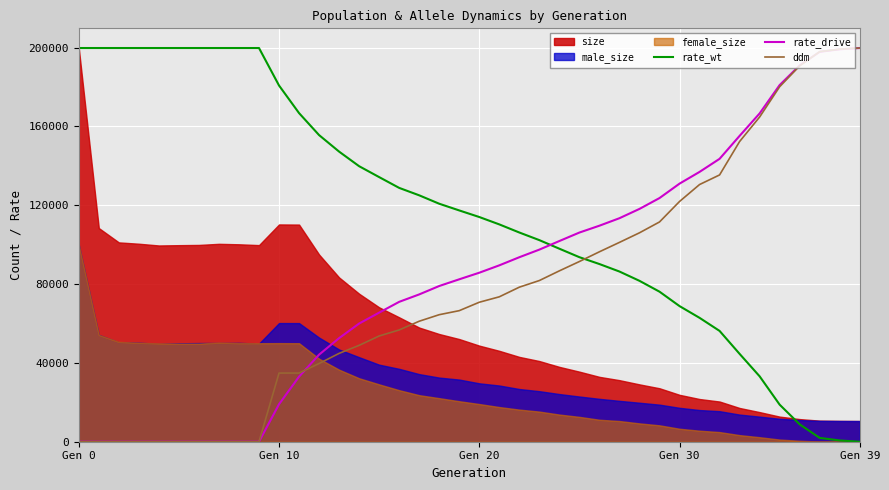

How many data points in rate_wt are above 117371?

20